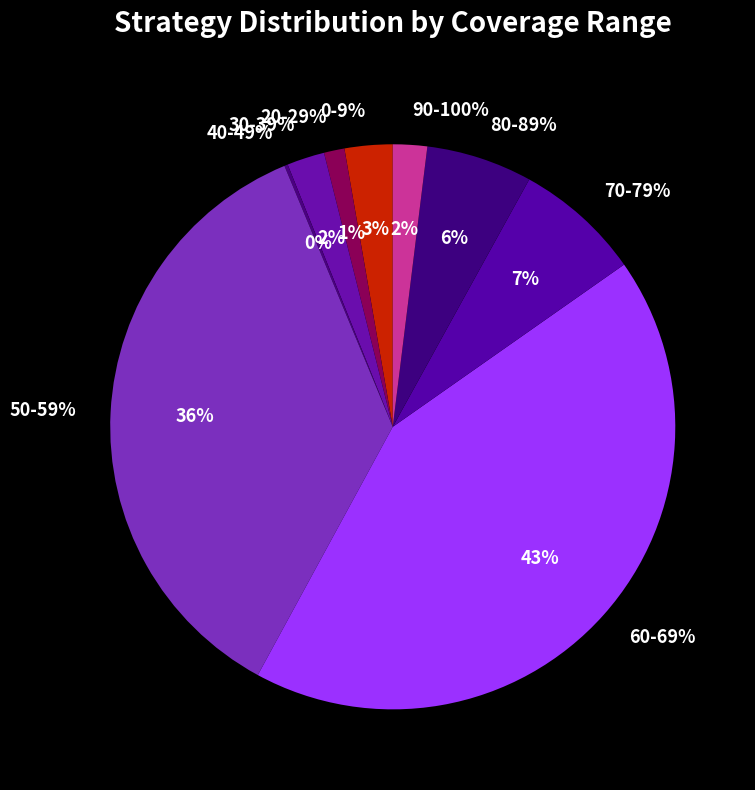

To the nearest percent, what is the average slice percentage?

11%